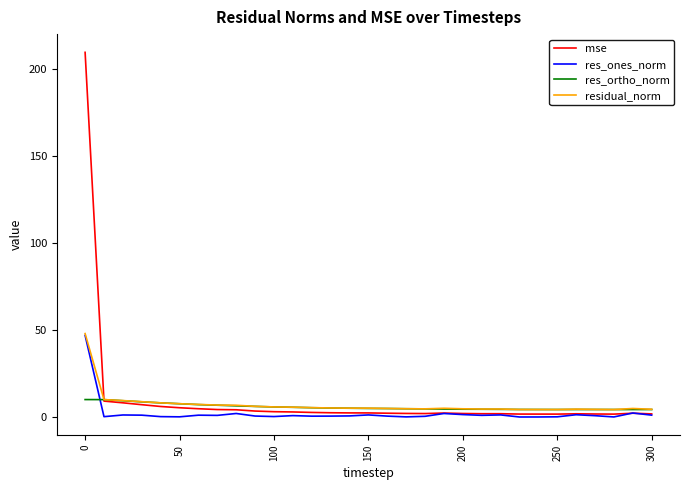

What is the average value of the residual_norm series?

7.2